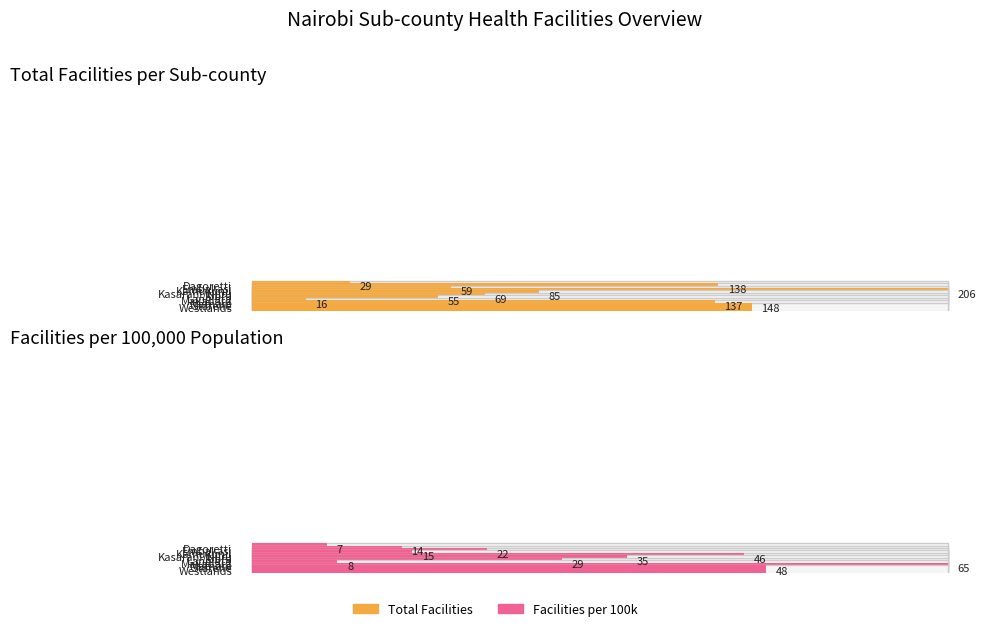

Where does the facilities_per_100k series first go above 29?

Kibra